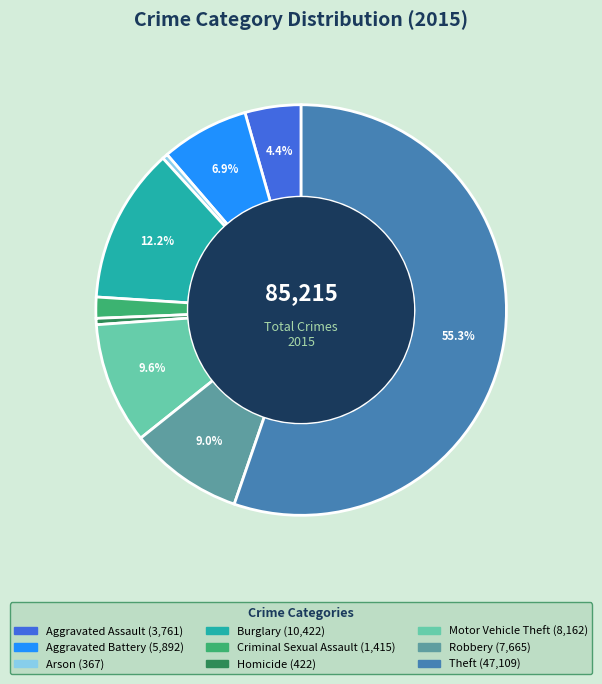

Between Robbery and Homicide, which is larger?

Robbery